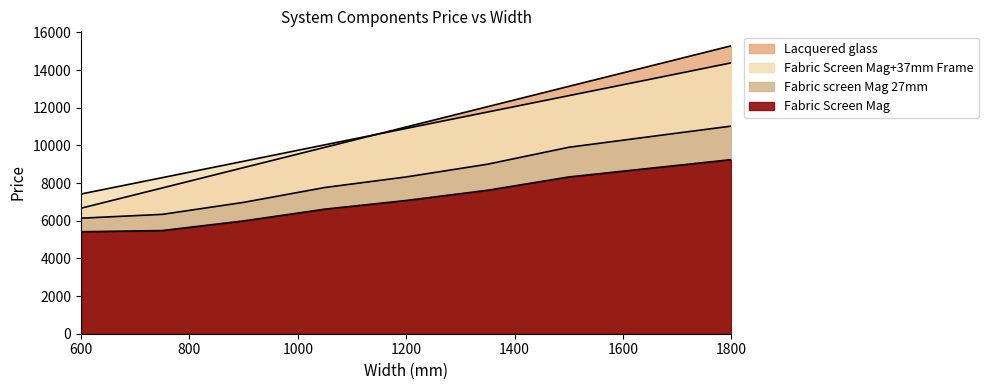

How many data points in Fabric Screen Mag are above 7074?

4